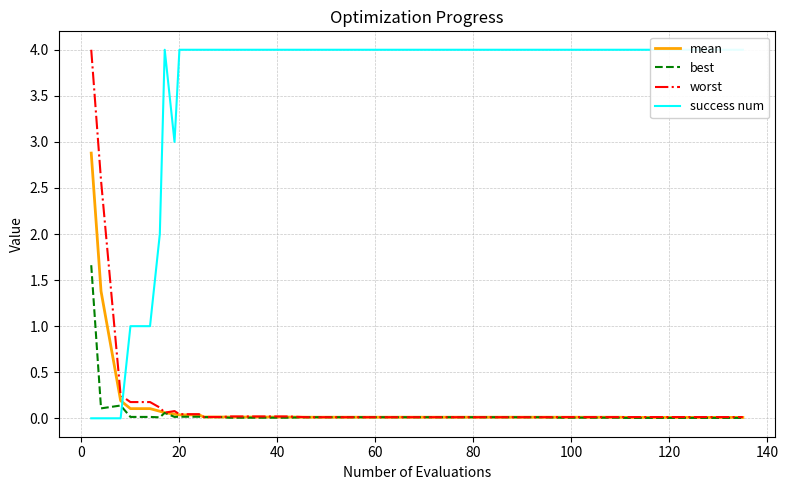

Reading left to right, transcribe all the data shown in this chart.

mean: 2.9	1.4	0.2	0.1	0.1	0.1	0.1	0.0	0.0	0.0	0.0	0.0	0.0	0.0	0.0	0.0	0.0	0.0	0.0	0.0	0.0	0.0	0.0	0.0	0.0	0.0	0.0	0.0	0.0	0.0	0.0	0.0	0.0	0.0	0.0	0.0	0.0	0.0	0.0	0.0
best: 1.7	0.1	0.1	0.0	0.0	0.0	0.1	0.0	0.0	0.0	0.0	0.0	0.0	0.0	0.0	0.0	0.0	0.0	0.0	0.0	0.0	0.0	0.0	0.0	0.0	0.0	0.0	0.0	0.0	0.0	0.0	0.0	0.0	0.0	0.0	0.0	0.0	0.0	0.0	0.0
worst: 4.0	2.6	0.2	0.2	0.2	0.1	0.1	0.1	0.0	0.0	0.0	0.0	0.0	0.0	0.0	0.0	0.0	0.0	0.0	0.0	0.0	0.0	0.0	0.0	0.0	0.0	0.0	0.0	0.0	0.0	0.0	0.0	0.0	0.0	0.0	0.0	0.0	0.0	0.0	0.0
success num: 0.0	0.0	0.0	1.0	1.0	2.0	4.0	3.0	4.0	4.0	4.0	4.0	4.0	4.0	4.0	4.0	4.0	4.0	4.0	4.0	4.0	4.0	4.0	4.0	4.0	4.0	4.0	4.0	4.0	4.0	4.0	4.0	4.0	4.0	4.0	4.0	4.0	4.0	4.0	4.0